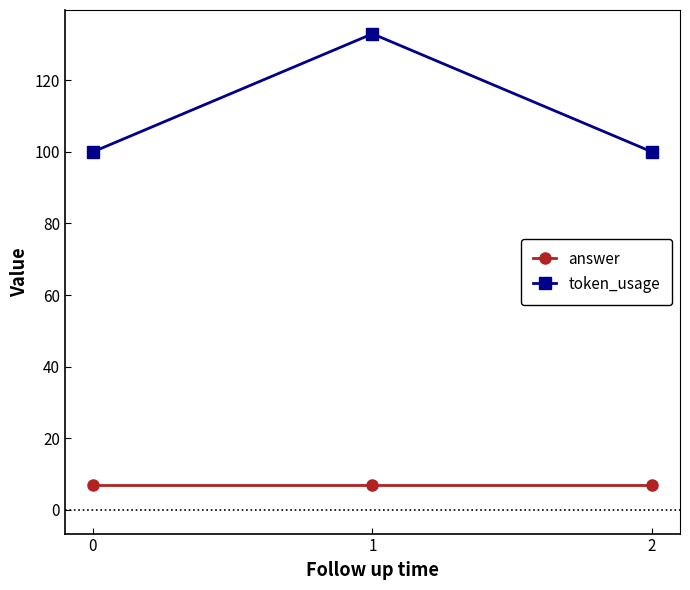

What is the spread (max minus min) of values at 2?

93